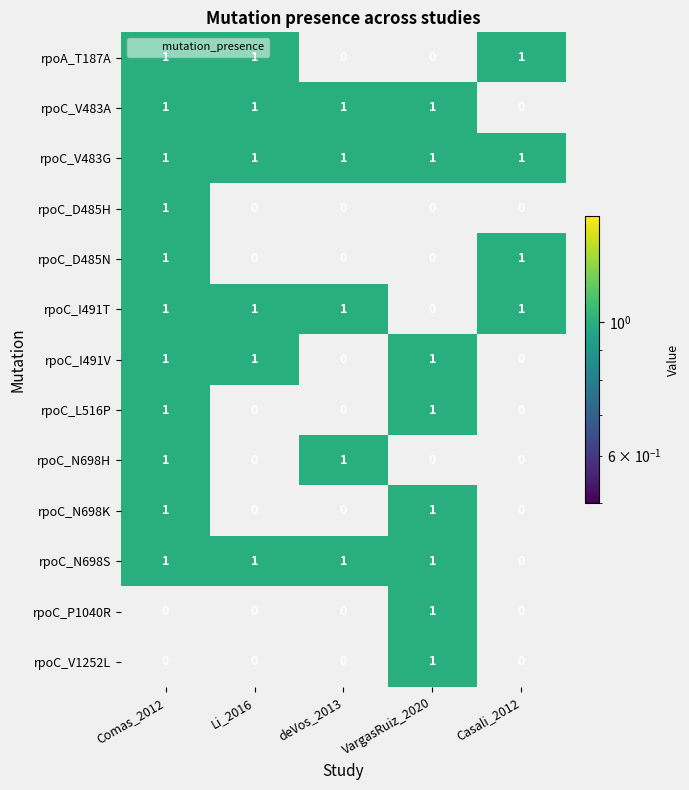

The rpoC_L516P series shows 2 at Comas_2012. True or false?

False